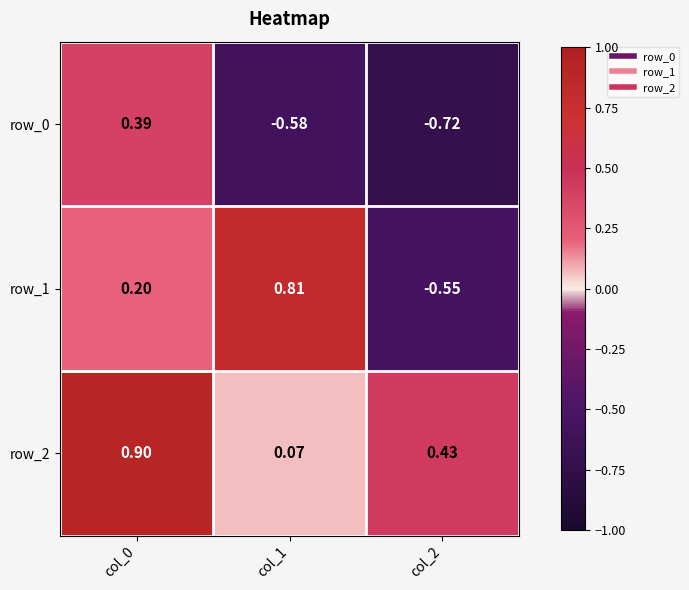

What is the sum of the row_1 values at col_1 and col_0?

1.0